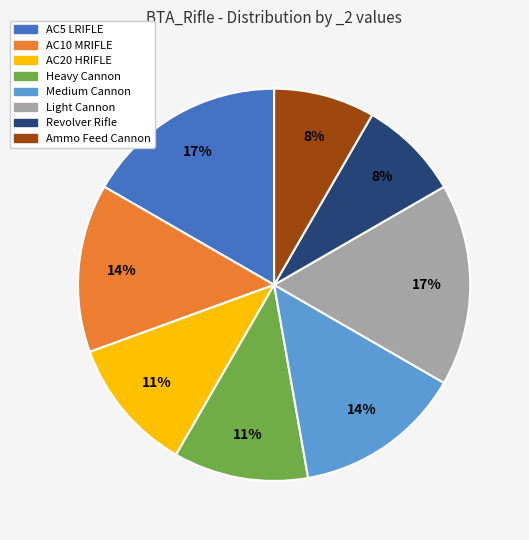

Is there any slice that represents more than half of the pie?

No